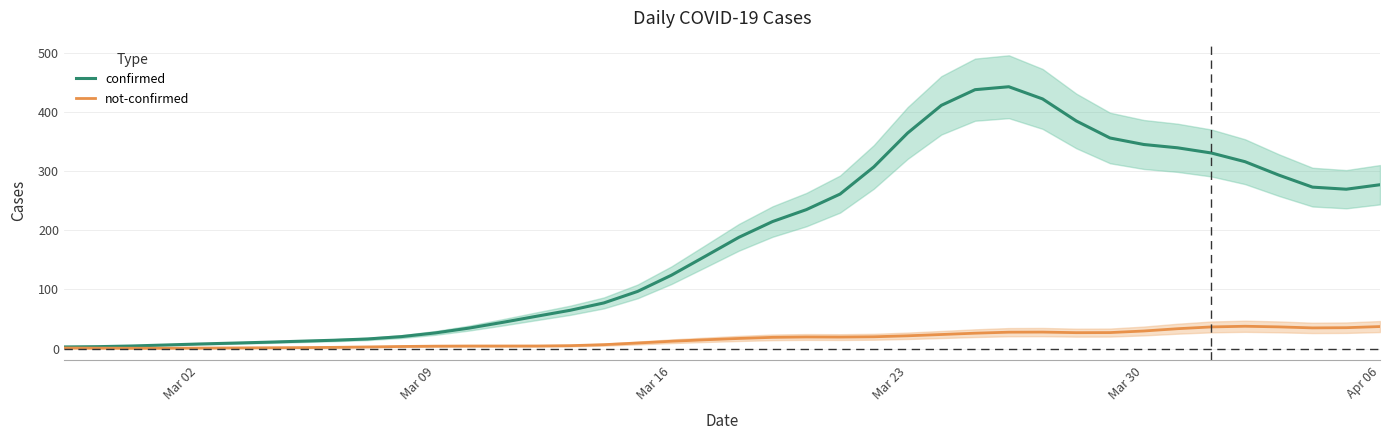

What is the maximum value for not-confirmed?

37.8